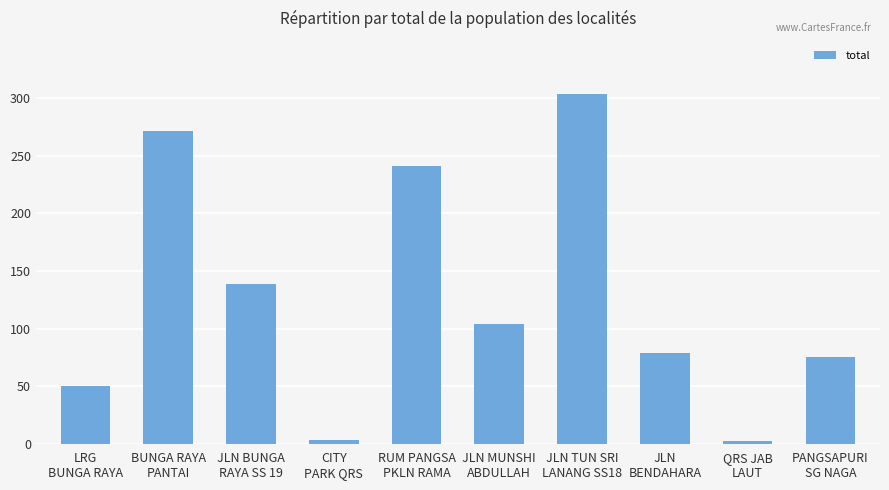

What is the value of the 10th bar from the left?

75